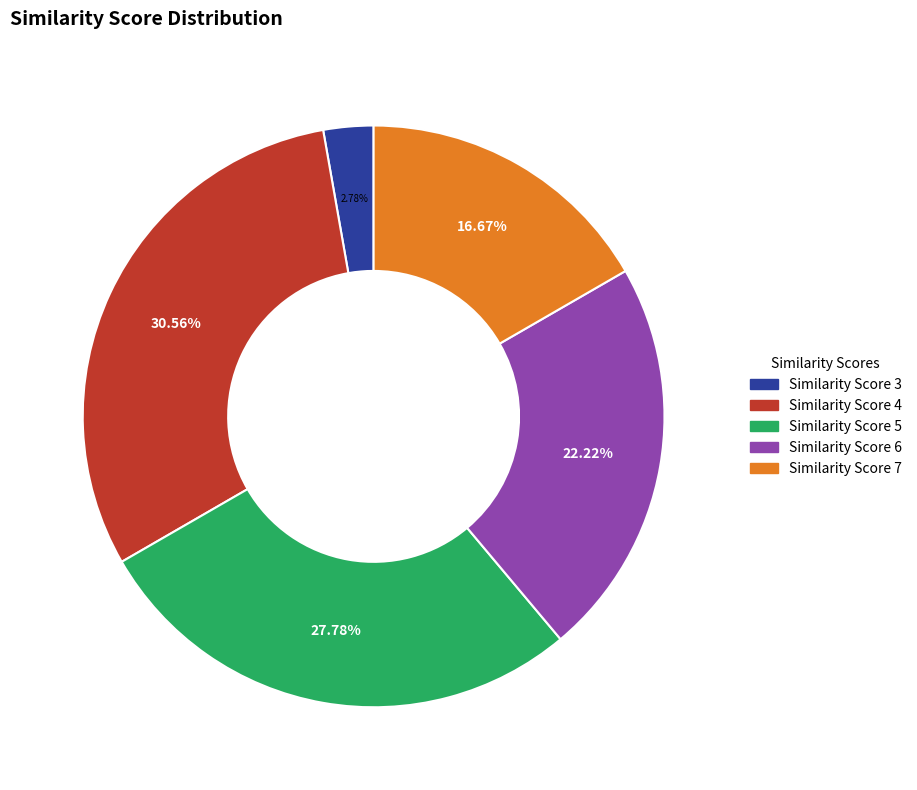

Is there a majority slice in this chart?

No